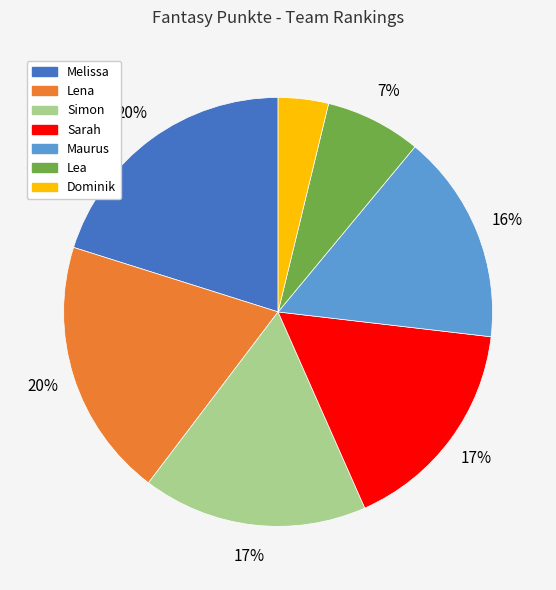

Do Simon and Lena together represent more than half of the pie?

No